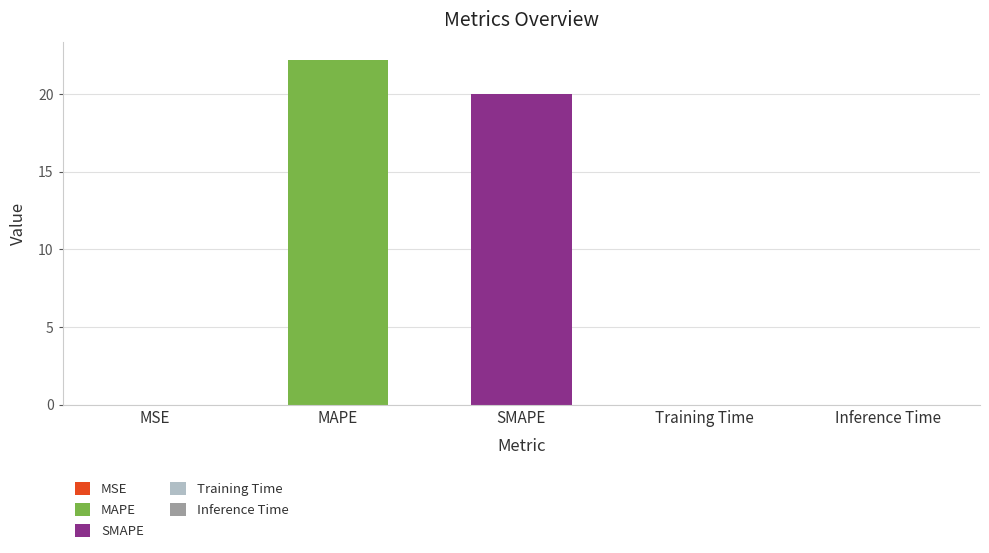

The chart shows a value of 0.0 at MSE. True or false?

True